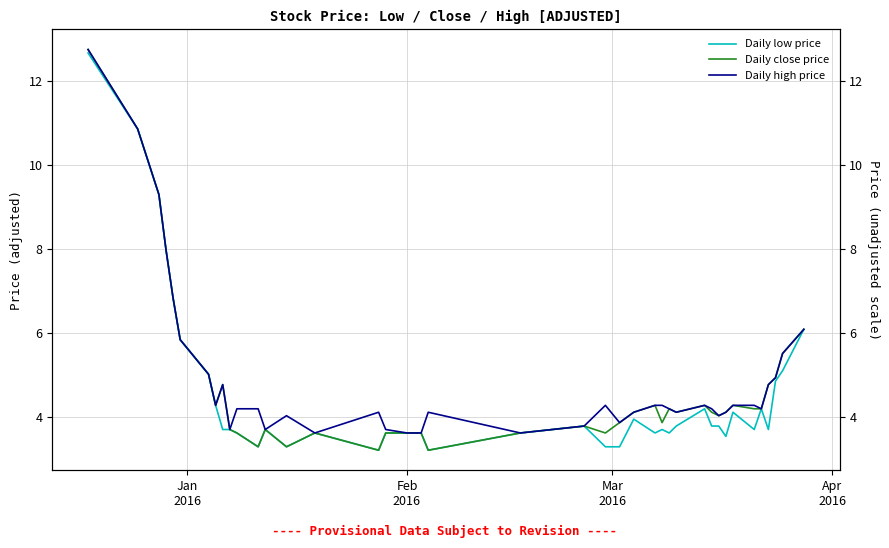

What is the maximum value for Daily low price?

12.7